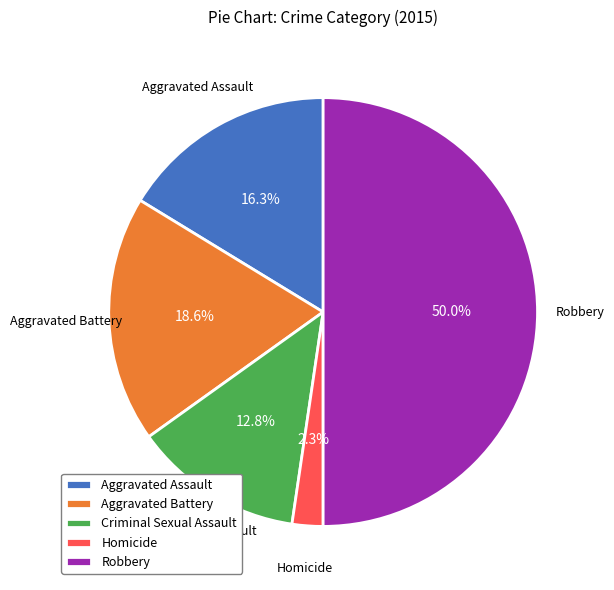

Which has a higher value, Criminal Sexual Assault or Aggravated Assault?

Aggravated Assault